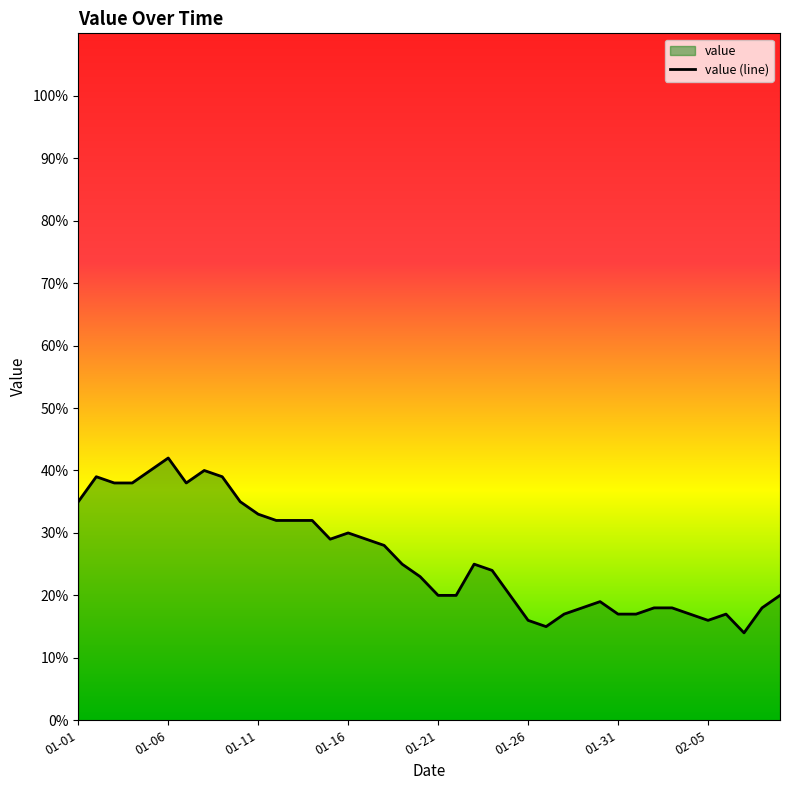

What is the approximate value at 01-16, to the nearest 5?

30